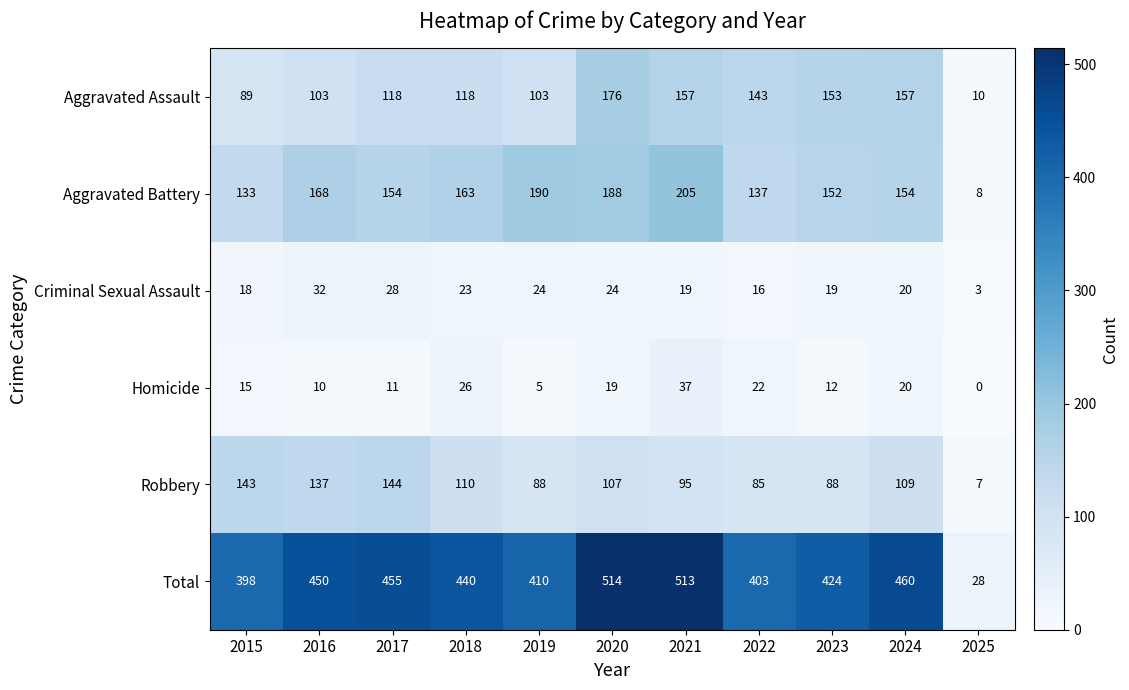

At which category is the sum across all series the highest?

2020